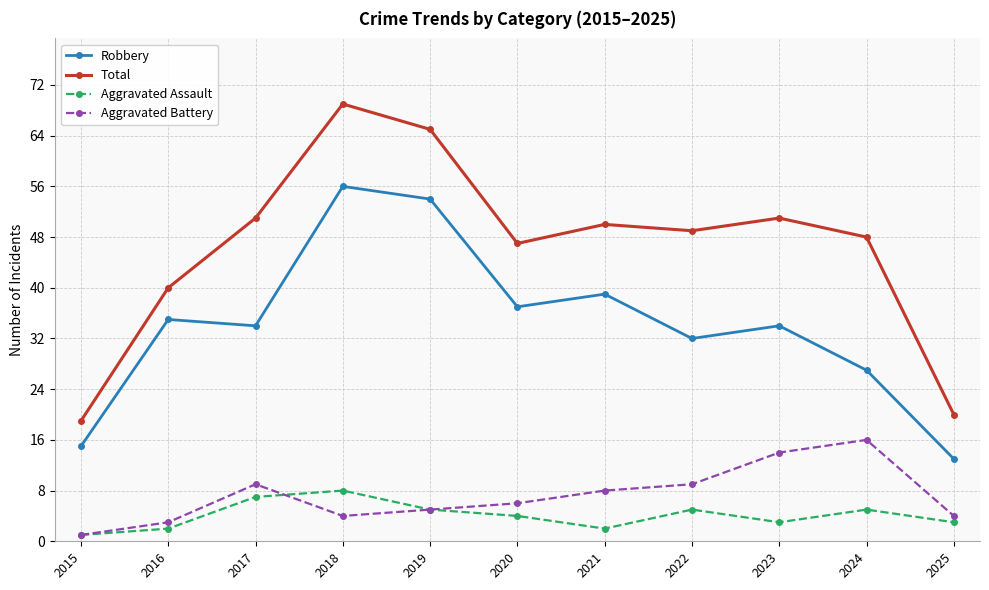

Does the chart have visible grid lines?

Yes